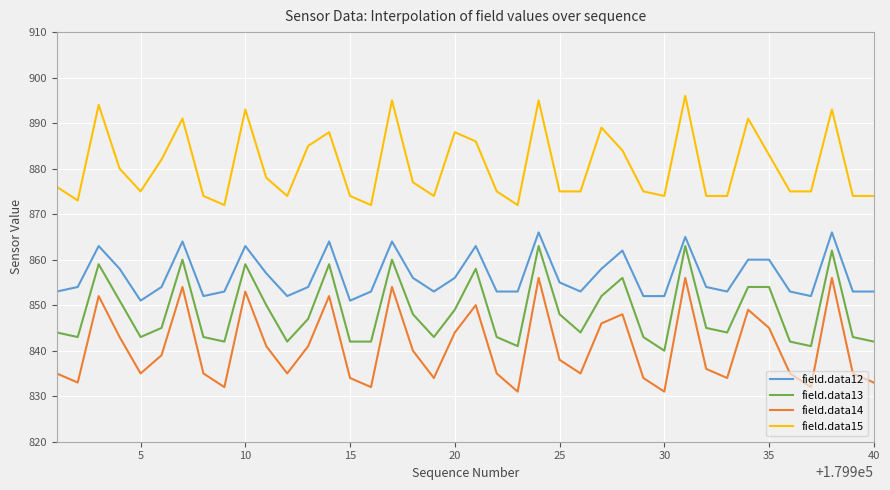

What is the minimum value for field.data12?

851